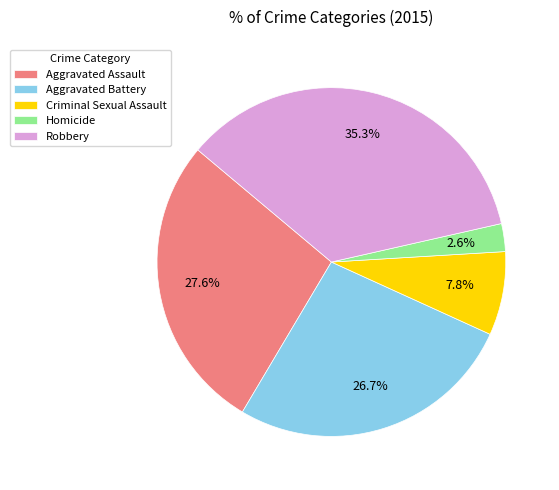

Count the number of slices in the pie.

5